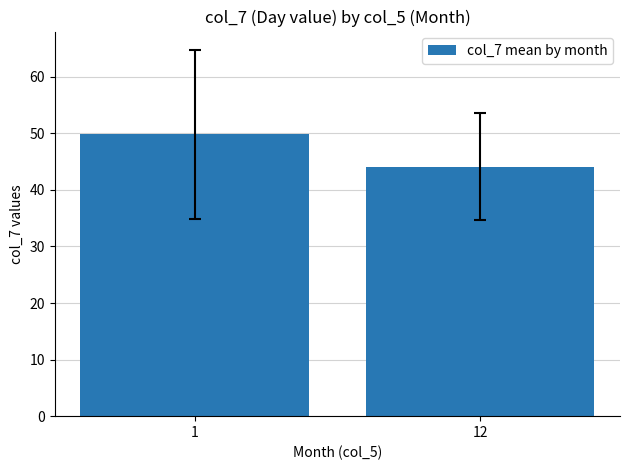

What is the average value?

47.0